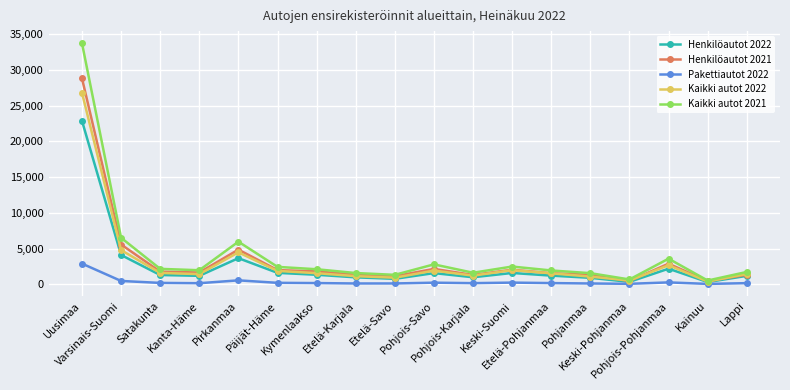

What is the smallest value displayed?

44